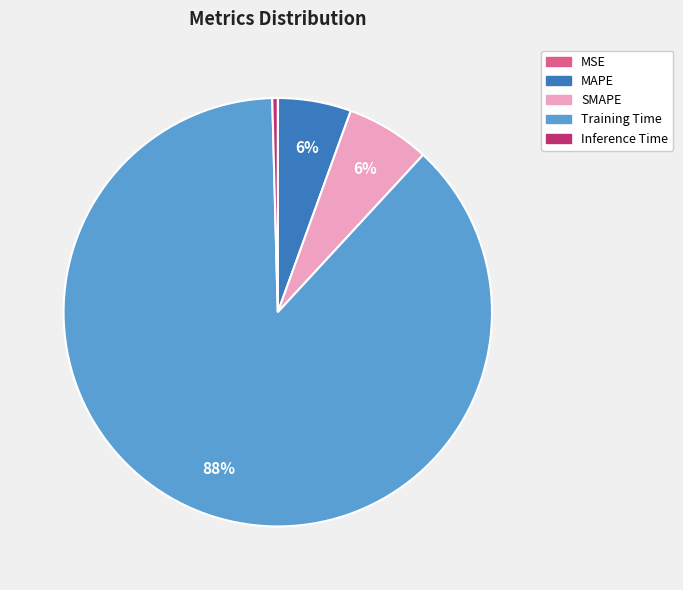

Combined, do MAPE and Training Time account for over 50%?

Yes